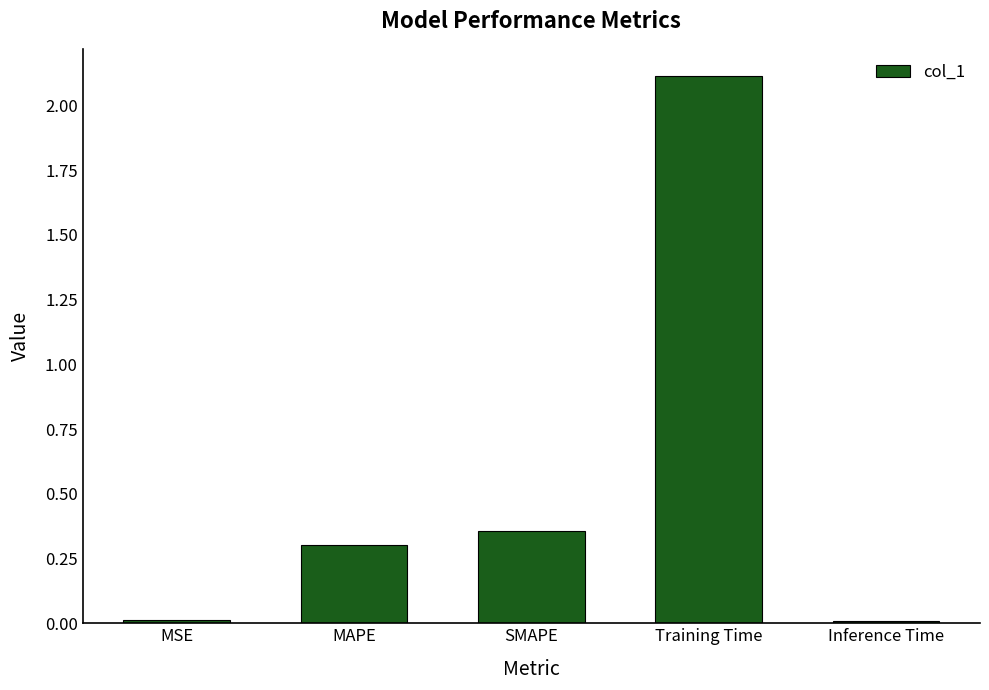

What position from the right is Training Time?

2